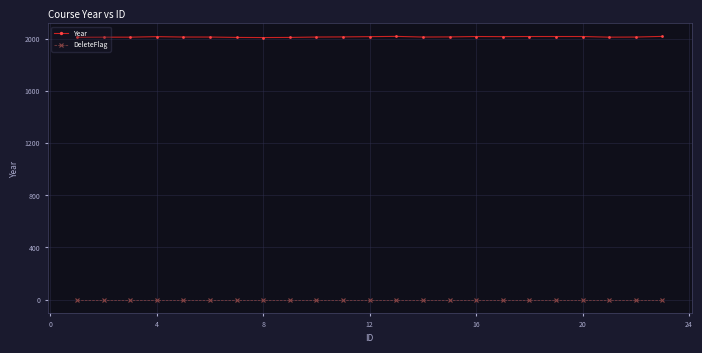

At how many categories does at least one series exceed 868?

23